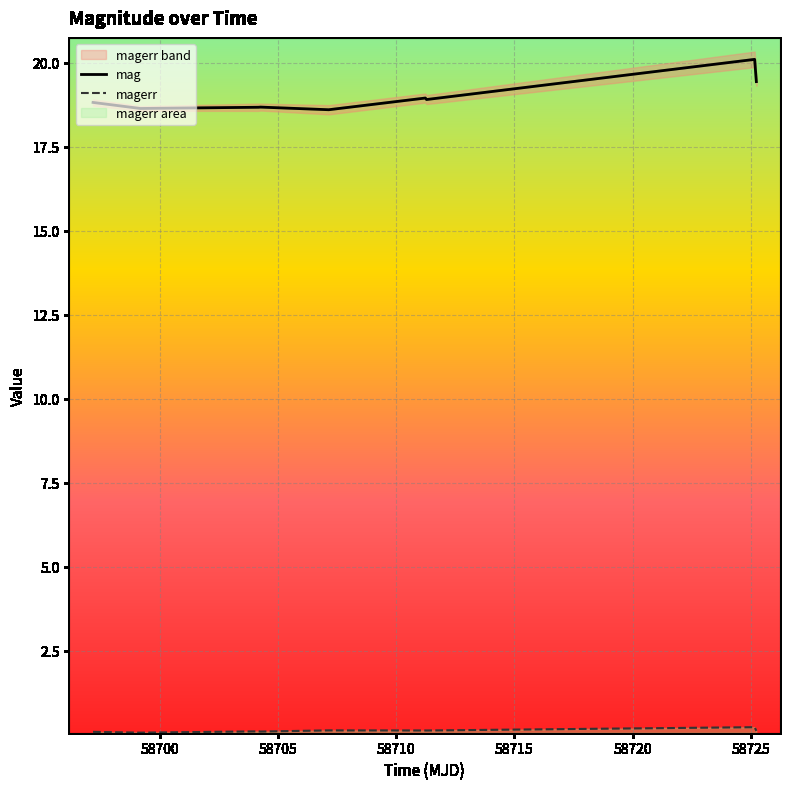

True or false: magerr and mag intersect in this chart.

False